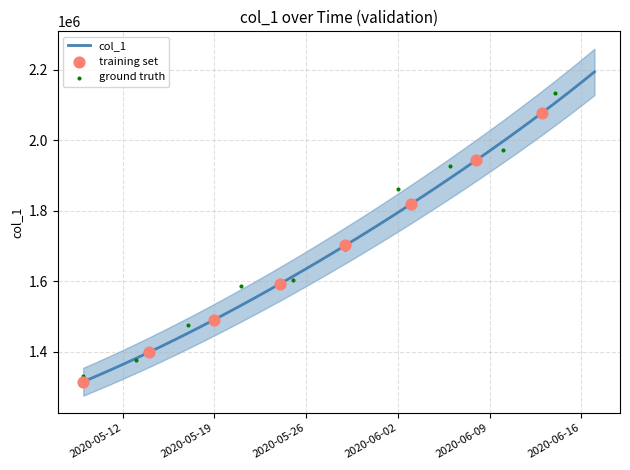

What is the change in value from 2020-06-13 to 2020-06-14?

+28144.9